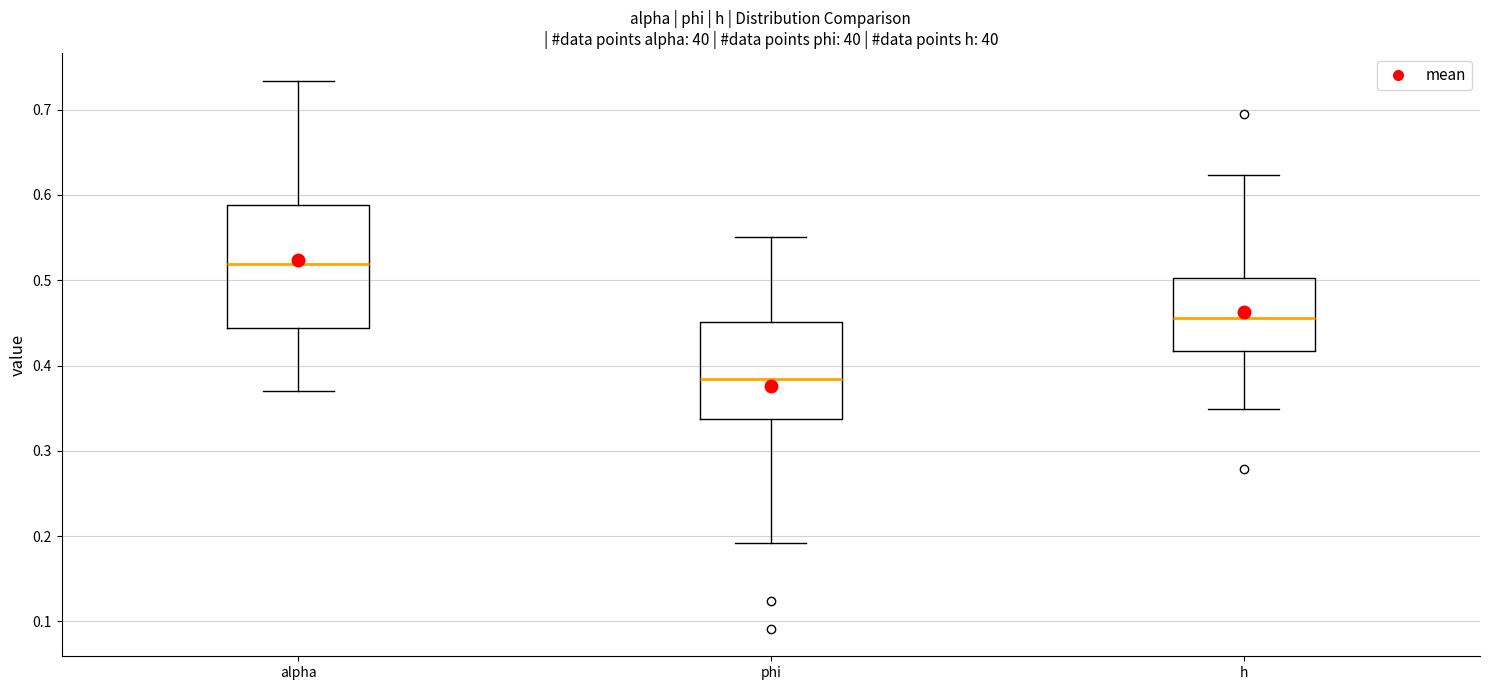

Where does the median line of the box for alpha sit on the y-axis? The values are not printed on the chart, so give them approximately, as read against the axis.

0.52